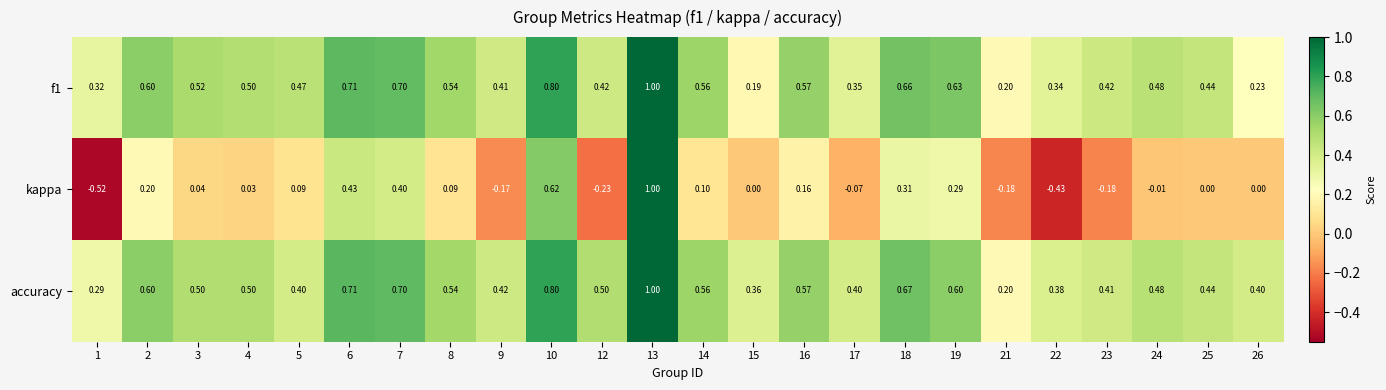

Which series has the widest spread of values?

kappa